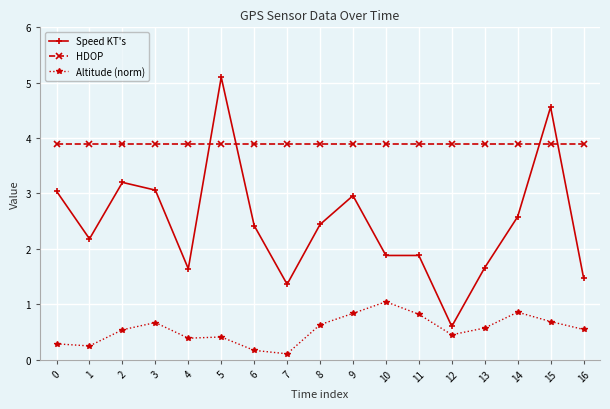

Which category has the lowest value in the Altitude (norm) series?

7